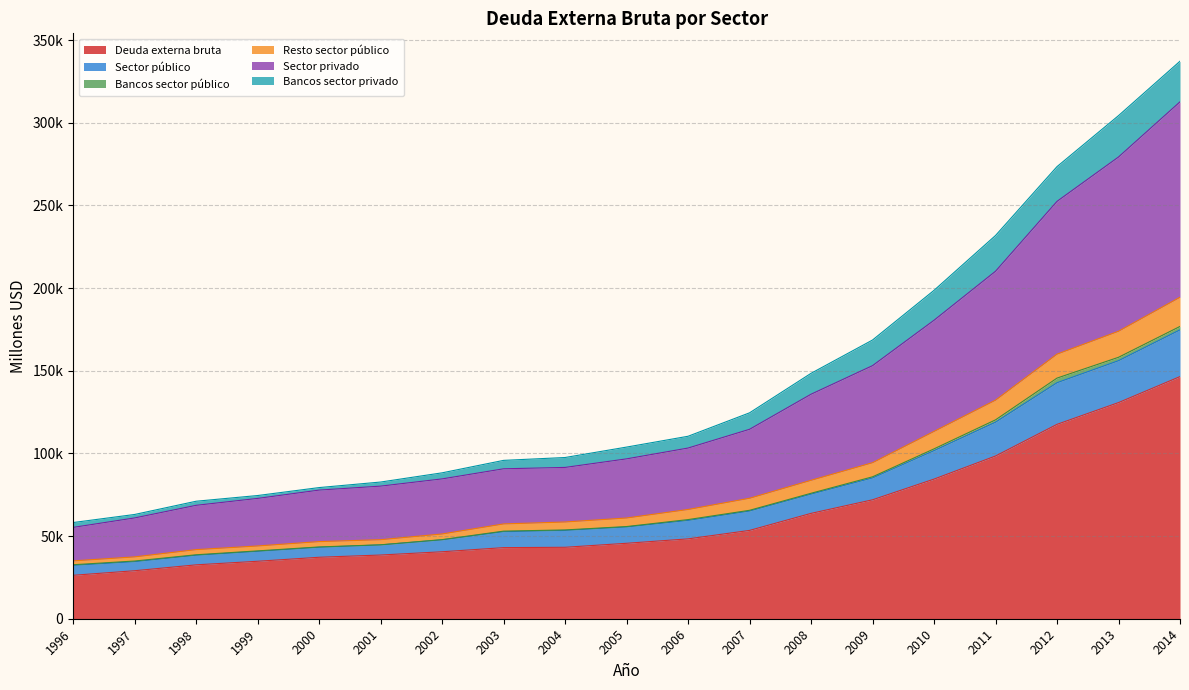

How many data points in Deuda externa bruta are less than 45629?

9